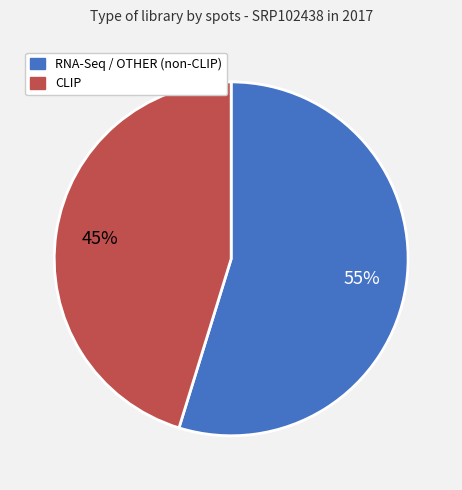

Is there a majority slice in this chart?

Yes